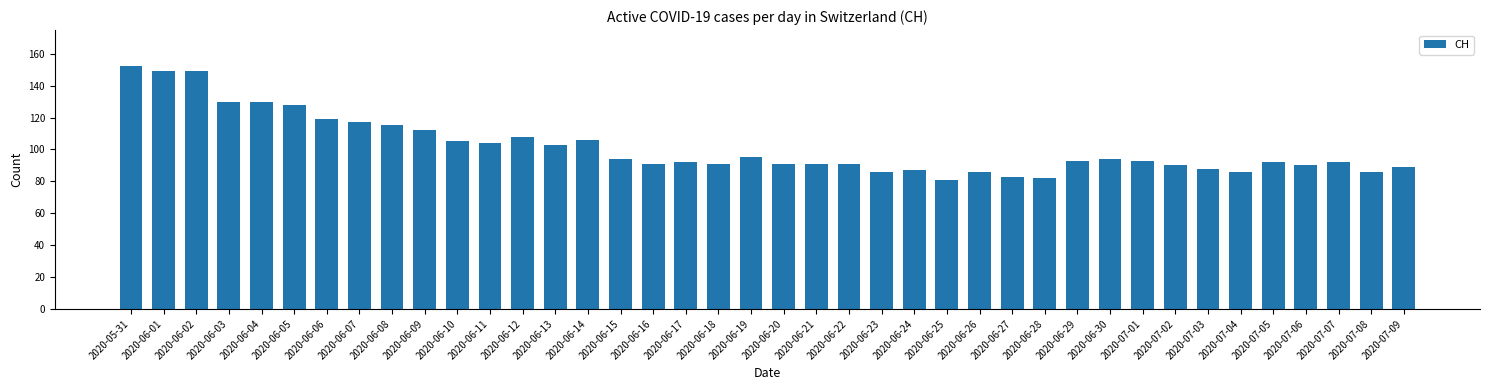

What is the label of the 25th bar from the right?

2020-06-15